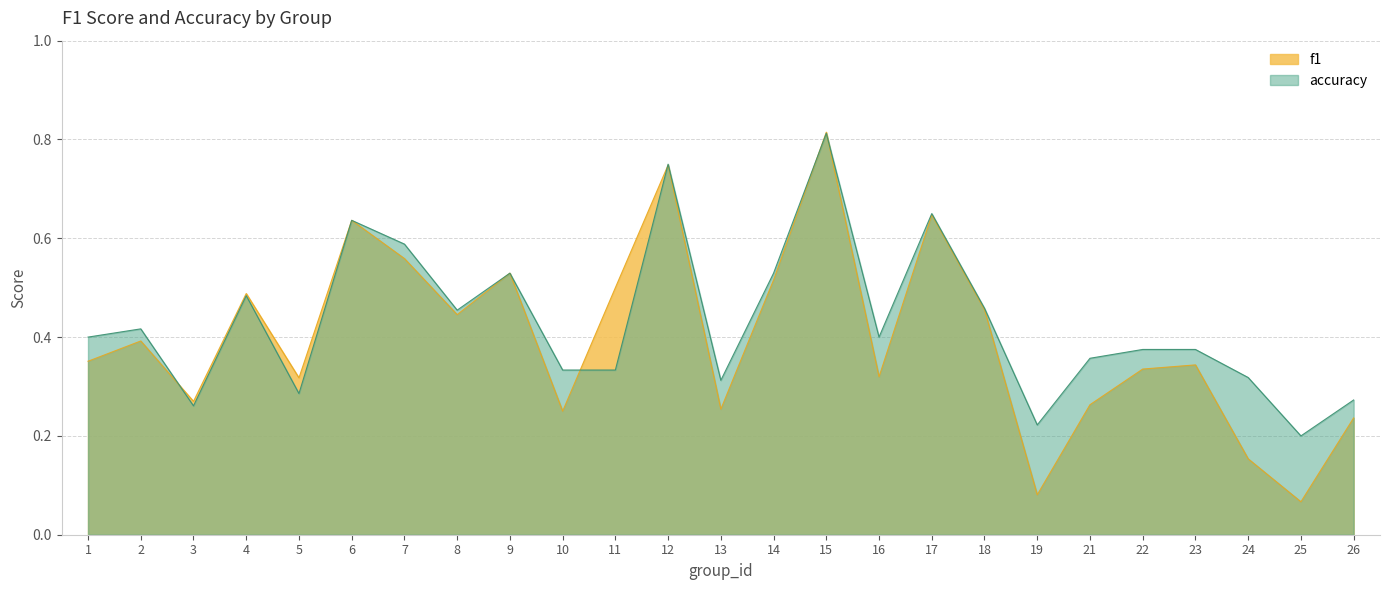

At how many categories does at least one series exceed 0?

25